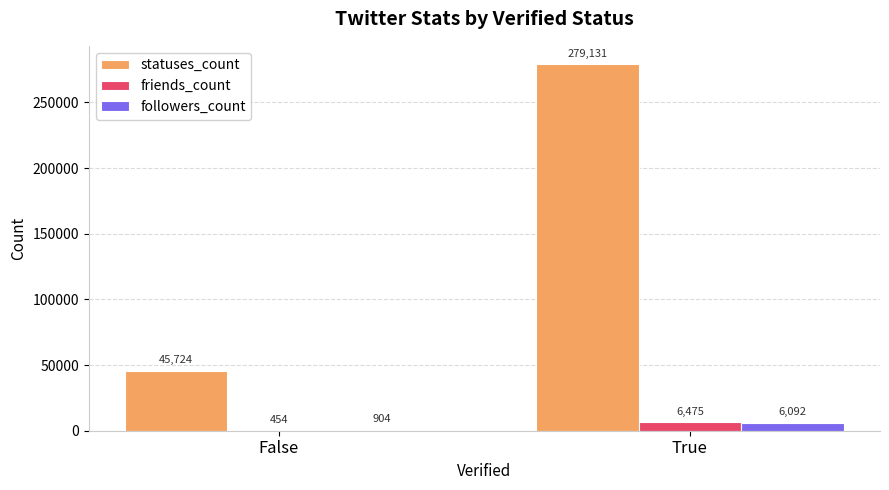

Reading left to right, what are all the values shown in this chart?

statuses_count: 45724	279131
friends_count: 454	6475
followers_count: 904	6092